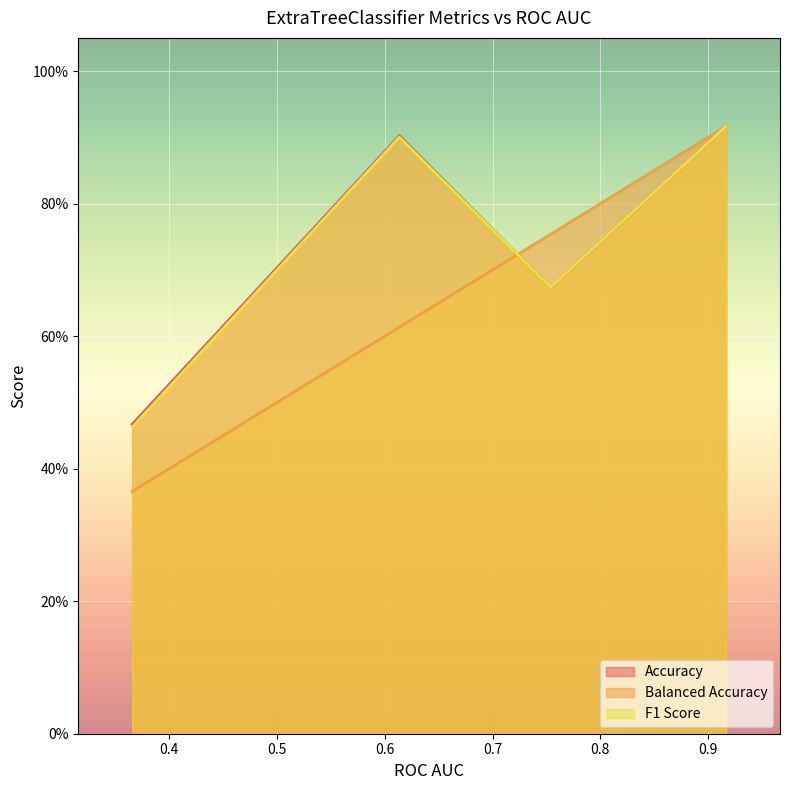

What is the maximum value shown in the chart?

0.9